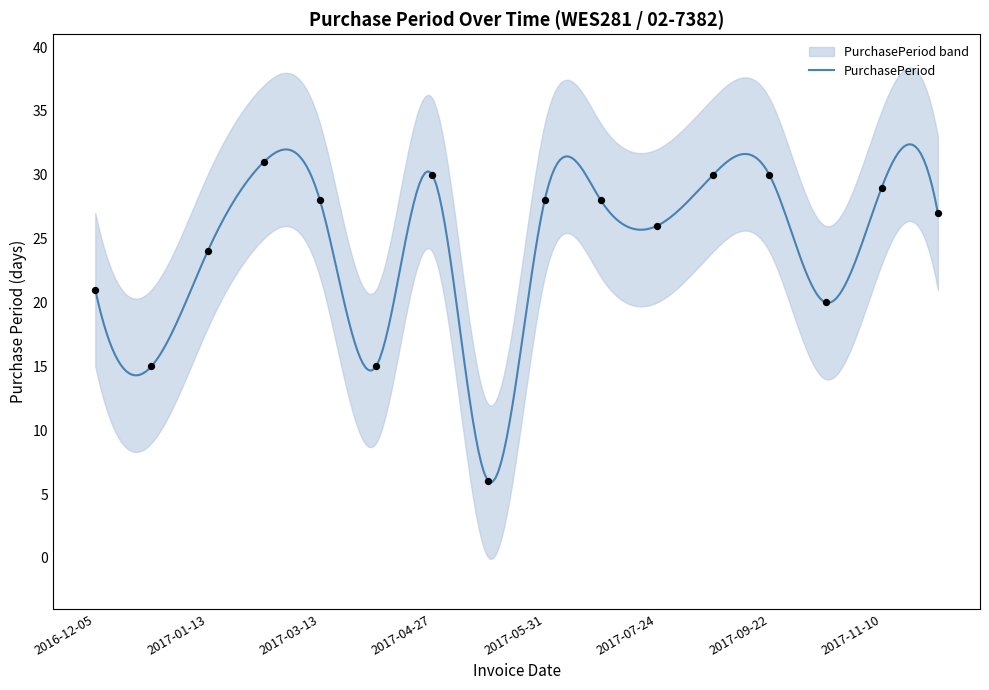

What is the ratio of the value at 2017-05-31 to the value at 2017-04-27?

0.9